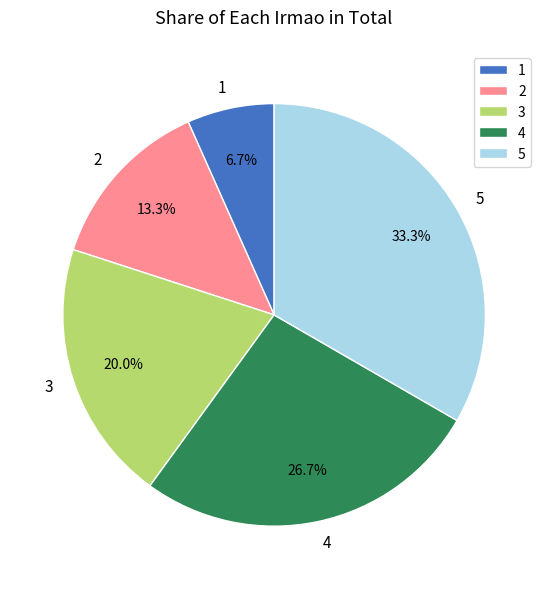

The 3 slice represents 6% of the pie. True or false?

False